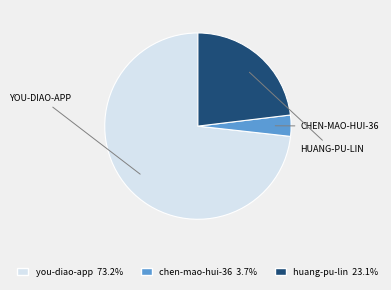

Does you-diao-app account for over 50% of the chart?

Yes